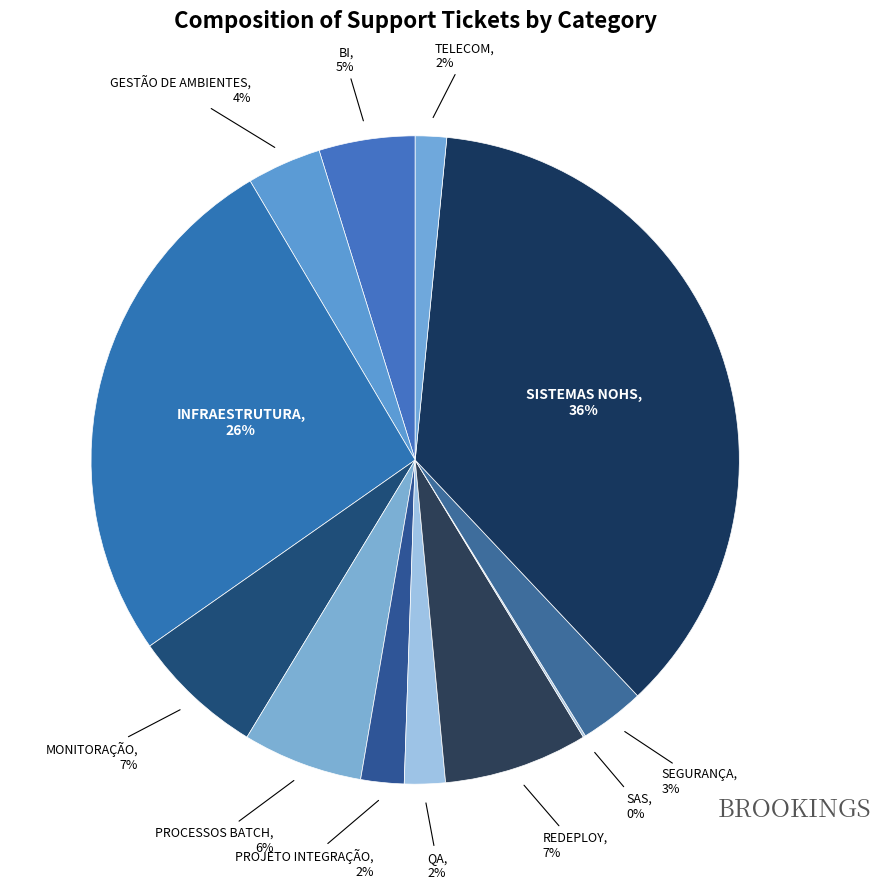

Which has a higher value, TELECOM or INFRAESTRUTURA?

INFRAESTRUTURA